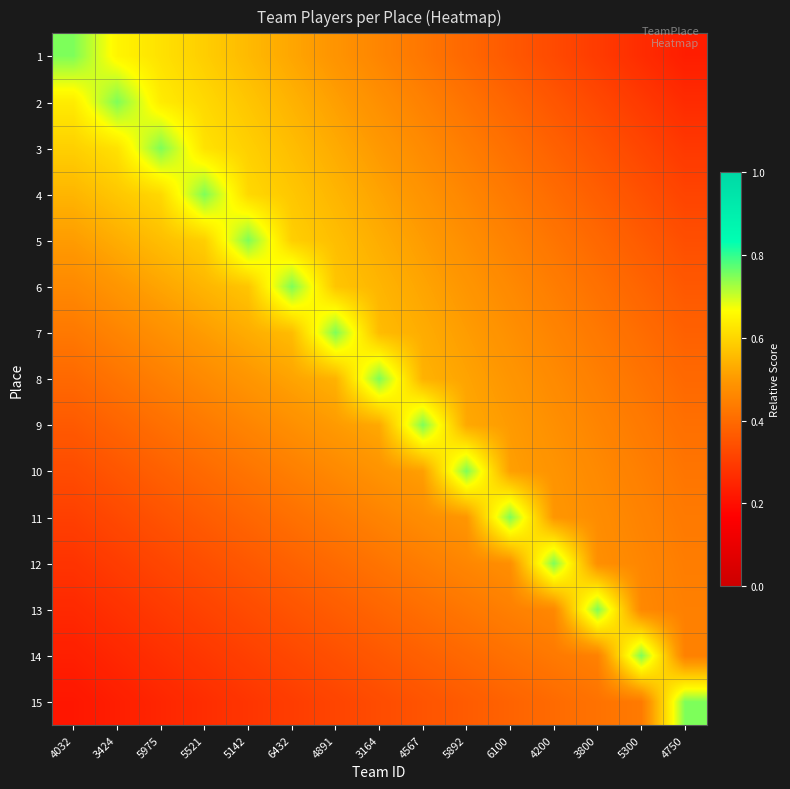

Reading left to right, what are all the values shown in this chart?

1: 4032=0.8	3424=0.7	5975=0.6	5521=0.6	5142=0.6	6432=0.5	4891=0.5	3164=0.5	4567=0.4	5892=0.4	6100=0.4	4200=0.3	3800=0.3	5300=0.3	4750=0.2
2: 4032=0.6	3424=0.8	5975=0.6	5521=0.6	5142=0.6	6432=0.5	4891=0.5	3164=0.5	4567=0.4	5892=0.4	6100=0.4	4200=0.4	3800=0.3	5300=0.3	4750=0.3
3: 4032=0.6	3424=0.6	5975=0.8	5521=0.6	5142=0.6	6432=0.6	4891=0.5	3164=0.5	4567=0.5	5892=0.4	6100=0.4	4200=0.4	3800=0.4	5300=0.3	4750=0.3
4: 4032=0.5	3424=0.6	5975=0.6	5521=0.8	5142=0.6	6432=0.6	4891=0.5	3164=0.5	4567=0.5	5892=0.5	6100=0.4	4200=0.4	3800=0.4	5300=0.3	4750=0.3
5: 4032=0.5	3424=0.5	5975=0.6	5521=0.6	5142=0.8	6432=0.6	4891=0.6	3164=0.5	4567=0.5	5892=0.5	6100=0.5	4200=0.4	3800=0.4	5300=0.4	4750=0.3
6: 4032=0.5	3424=0.5	5975=0.5	5521=0.5	5142=0.6	6432=0.8	4891=0.6	3164=0.5	4567=0.5	5892=0.5	6100=0.5	4200=0.4	3800=0.4	5300=0.4	4750=0.4
7: 4032=0.4	3424=0.5	5975=0.5	5521=0.5	5142=0.5	6432=0.6	4891=0.8	3164=0.6	4567=0.5	5892=0.5	6100=0.5	4200=0.5	3800=0.4	5300=0.4	4750=0.4
8: 4032=0.4	3424=0.4	5975=0.4	5521=0.5	5142=0.5	6432=0.5	4891=0.5	3164=0.8	4567=0.5	5892=0.5	6100=0.5	4200=0.5	3800=0.4	5300=0.4	4750=0.4
9: 4032=0.4	3424=0.4	5975=0.4	5521=0.4	5142=0.5	6432=0.5	4891=0.5	3164=0.5	4567=0.8	5892=0.5	6100=0.5	4200=0.5	3800=0.5	5300=0.4	4750=0.4
10: 4032=0.3	3424=0.4	5975=0.4	5521=0.4	5142=0.4	6432=0.4	4891=0.5	3164=0.5	4567=0.5	5892=0.8	6100=0.5	4200=0.5	3800=0.5	5300=0.4	4750=0.4
11: 4032=0.3	3424=0.3	5975=0.3	5521=0.4	5142=0.4	6432=0.4	4891=0.4	3164=0.5	4567=0.5	5892=0.5	6100=0.8	4200=0.5	3800=0.5	5300=0.5	4750=0.4
12: 4032=0.3	3424=0.3	5975=0.3	5521=0.3	5142=0.4	6432=0.4	4891=0.4	3164=0.4	4567=0.4	5892=0.5	6100=0.5	4200=0.8	3800=0.5	5300=0.5	4750=0.4
13: 4032=0.3	3424=0.3	5975=0.3	5521=0.3	5142=0.3	6432=0.4	4891=0.4	3164=0.4	4567=0.4	5892=0.4	6100=0.4	4200=0.5	3800=0.8	5300=0.5	4750=0.4
14: 4032=0.2	3424=0.3	5975=0.3	5521=0.3	5142=0.3	6432=0.3	4891=0.3	3164=0.4	4567=0.4	5892=0.4	6100=0.4	4200=0.4	3800=0.4	5300=0.8	4750=0.4
15: 4032=0.2	3424=0.2	5975=0.2	5521=0.3	5142=0.3	6432=0.3	4891=0.3	3164=0.3	4567=0.3	5892=0.4	6100=0.4	4200=0.4	3800=0.4	5300=0.4	4750=0.8